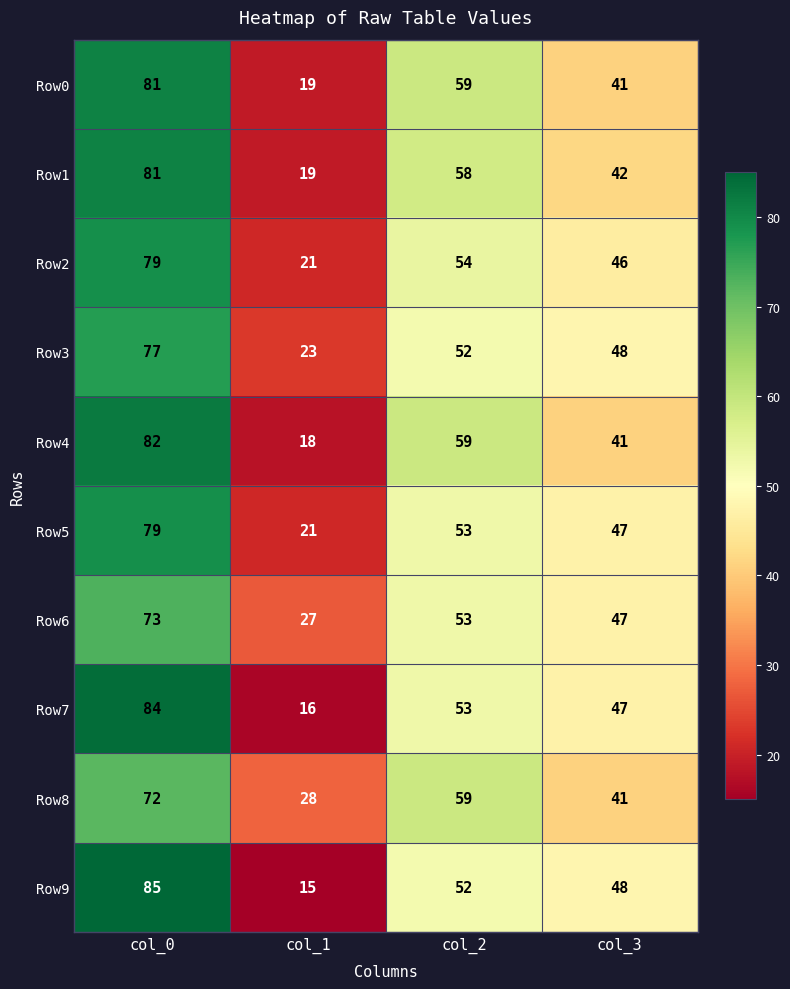

What is the difference between the maximum and minimum values in the Row5 series?

58